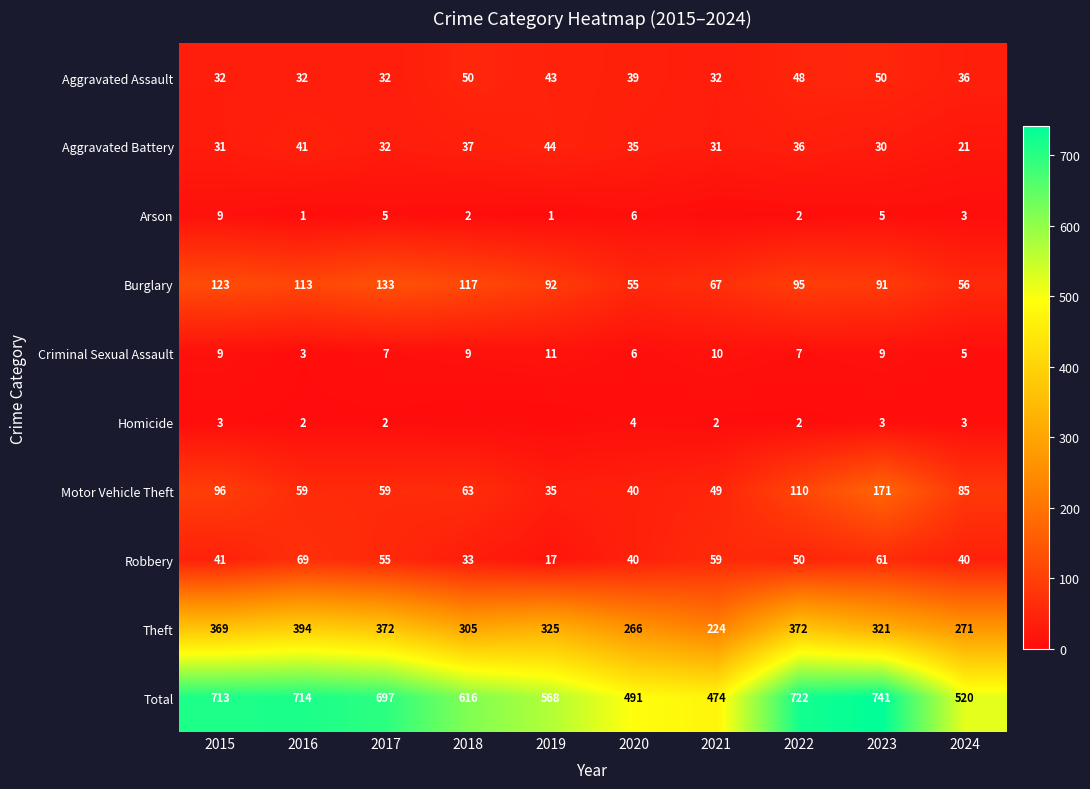

What is the spread (max minus min) of values at 2024?

517